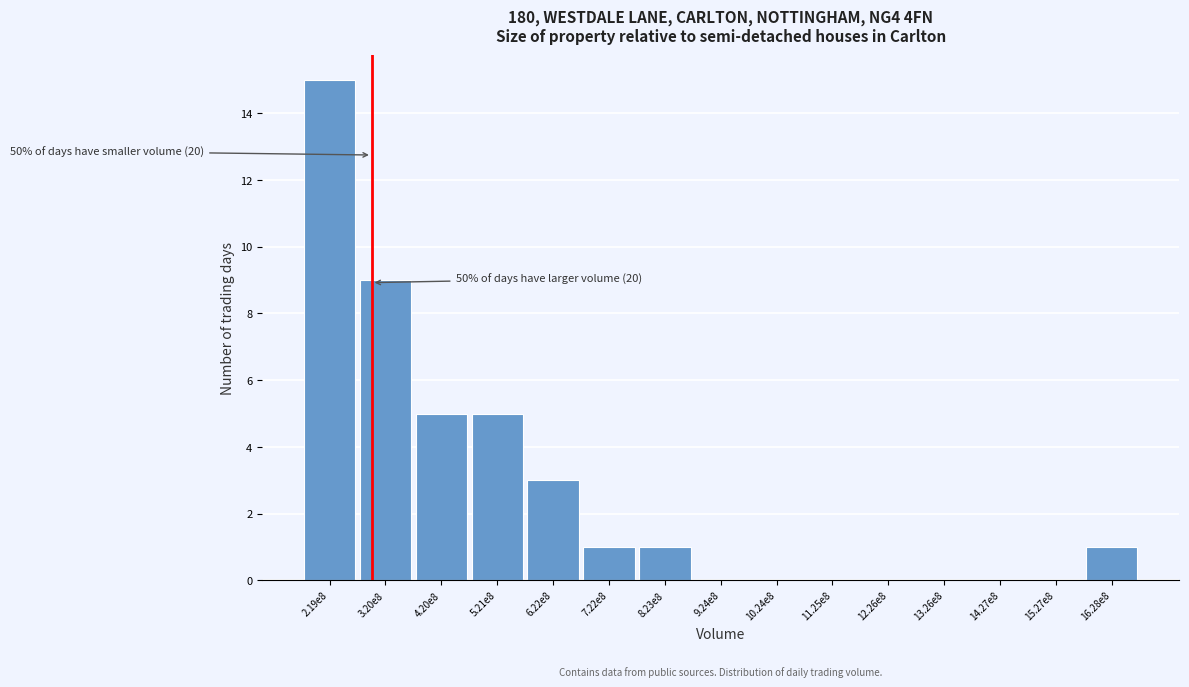

Reading left to right, list all the values displayed in this chart.

2.19e8=15	3.20e8=9	4.20e8=5	5.21e8=5	6.22e8=3	7.22e8=1	8.23e8=1	9.24e8=0	10.24e8=0	11.25e8=0	12.26e8=0	13.26e8=0	14.27e8=0	15.27e8=0	16.28e8=1